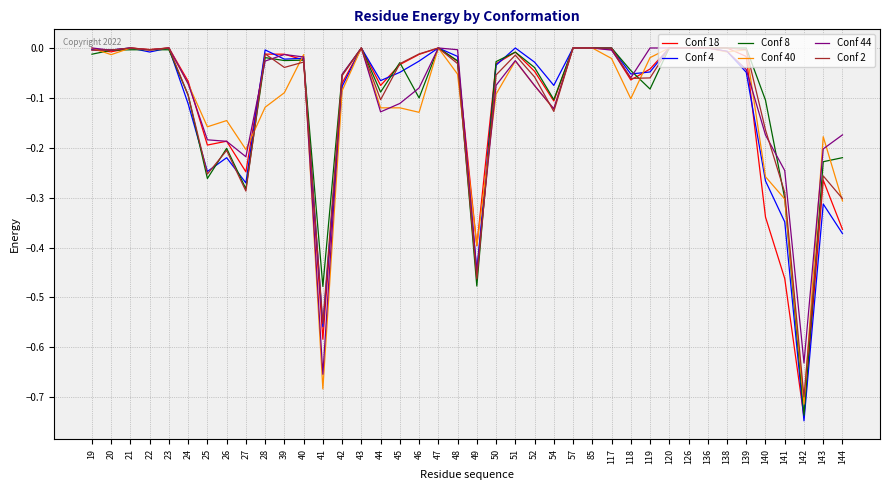

How many lines are shown in the chart?

6